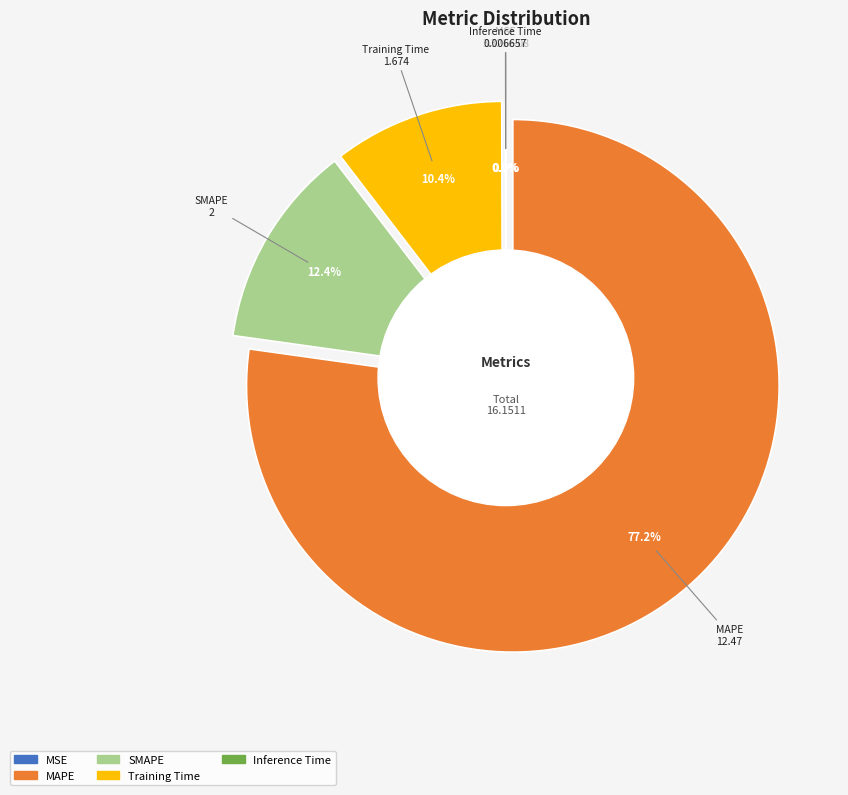

Combined, what portion of the pie is MAPE and Training Time?

87.6%